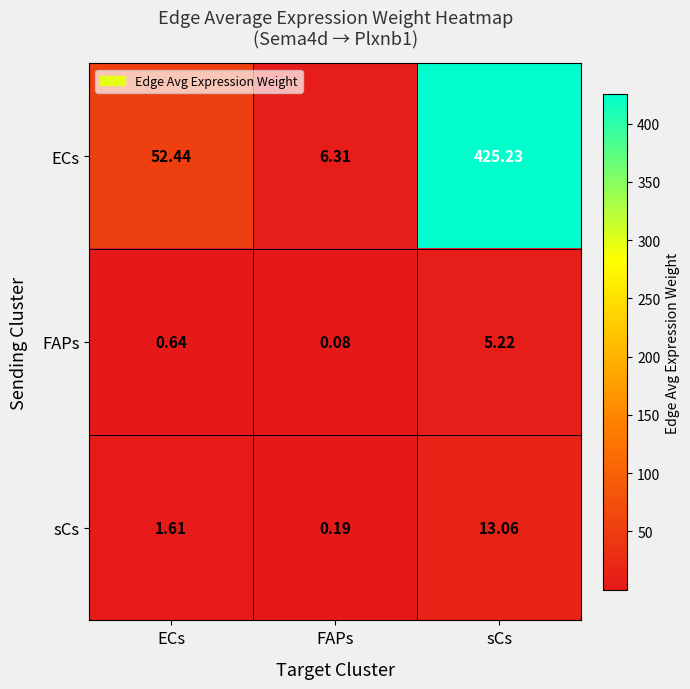

Where does the ECs series first go above 52?

ECs